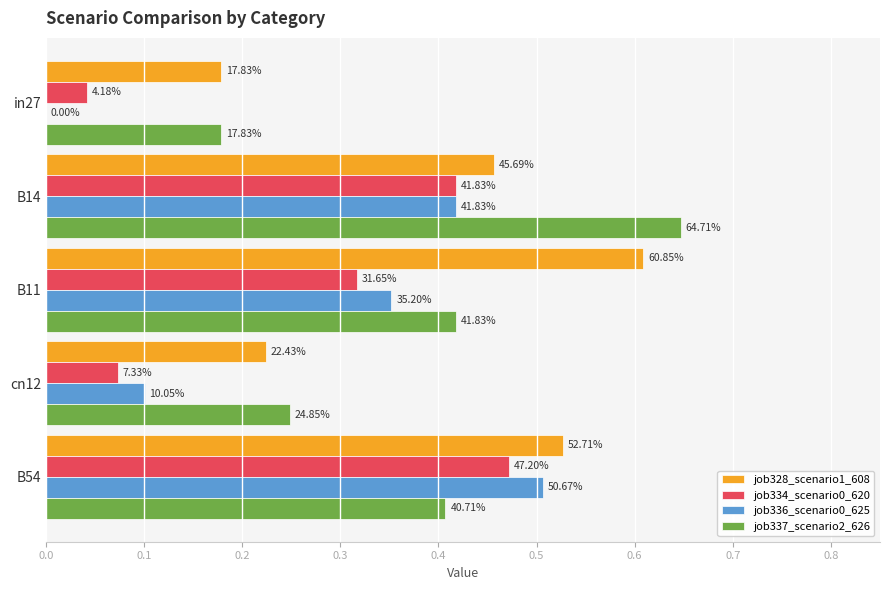

At how many categories does at least one series exceed 0?

5